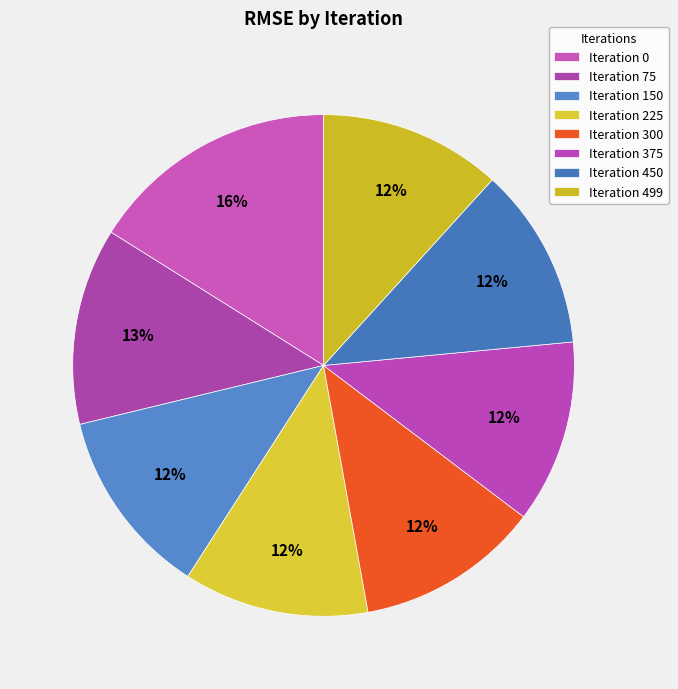

How many segments does this pie chart have?

8